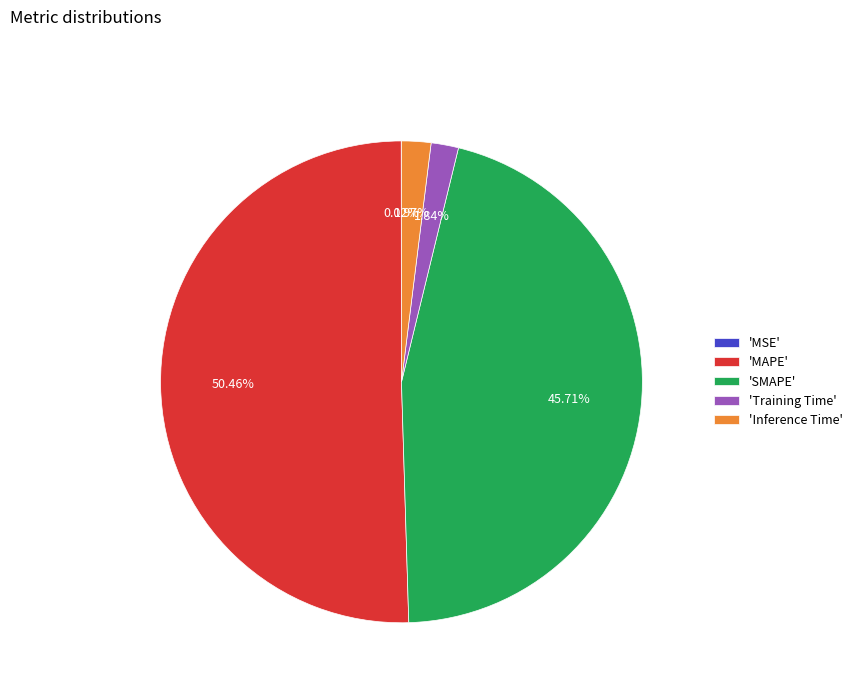

Which category has the biggest portion of the pie?

'MAPE'